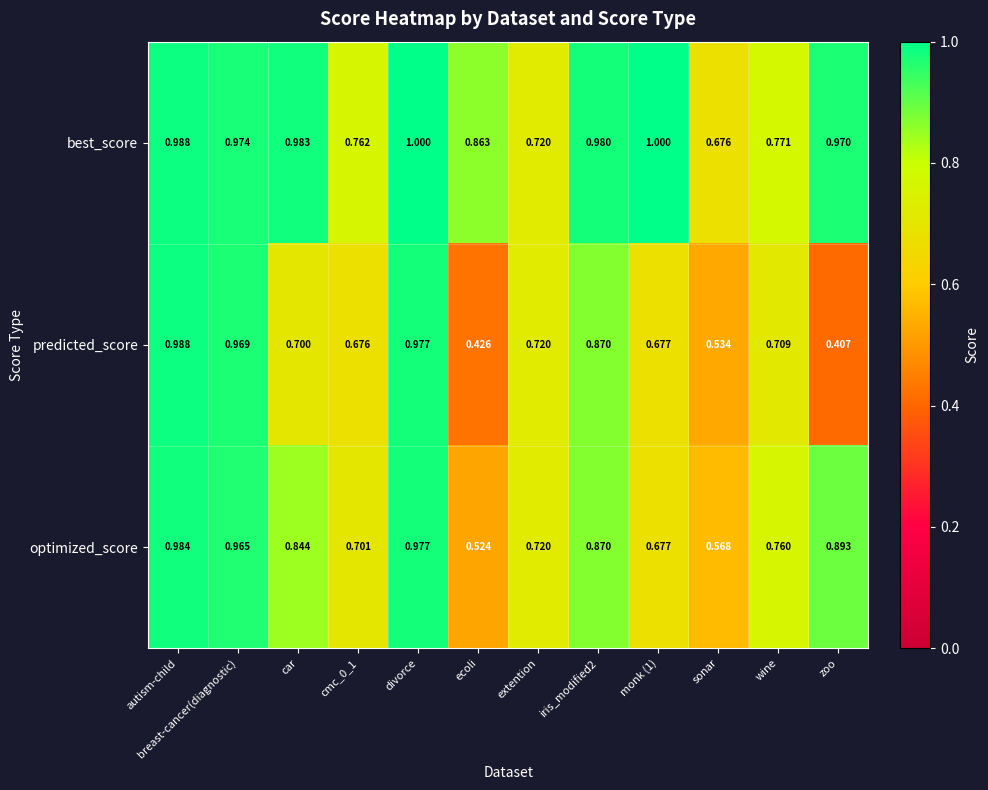

At how many categories does at least one series exceed 0?

12